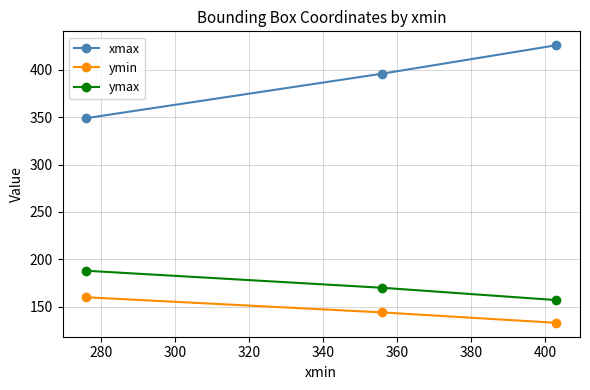

How many values in the xmax series are below 396?

1